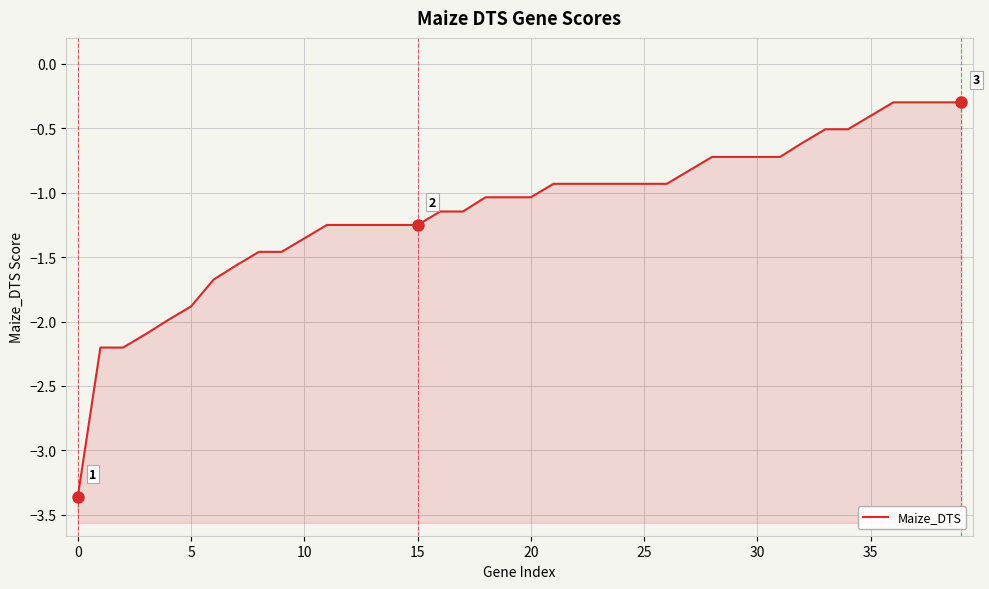

At which label does the data first exceed -1?

21